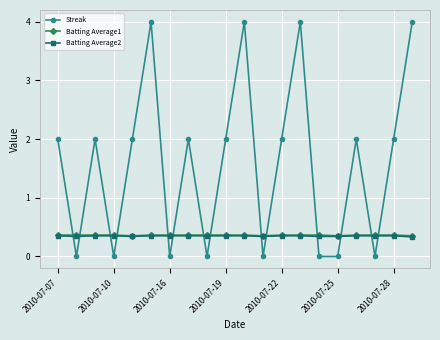

What is the lowest value of the Batting Average2 series?

0.3